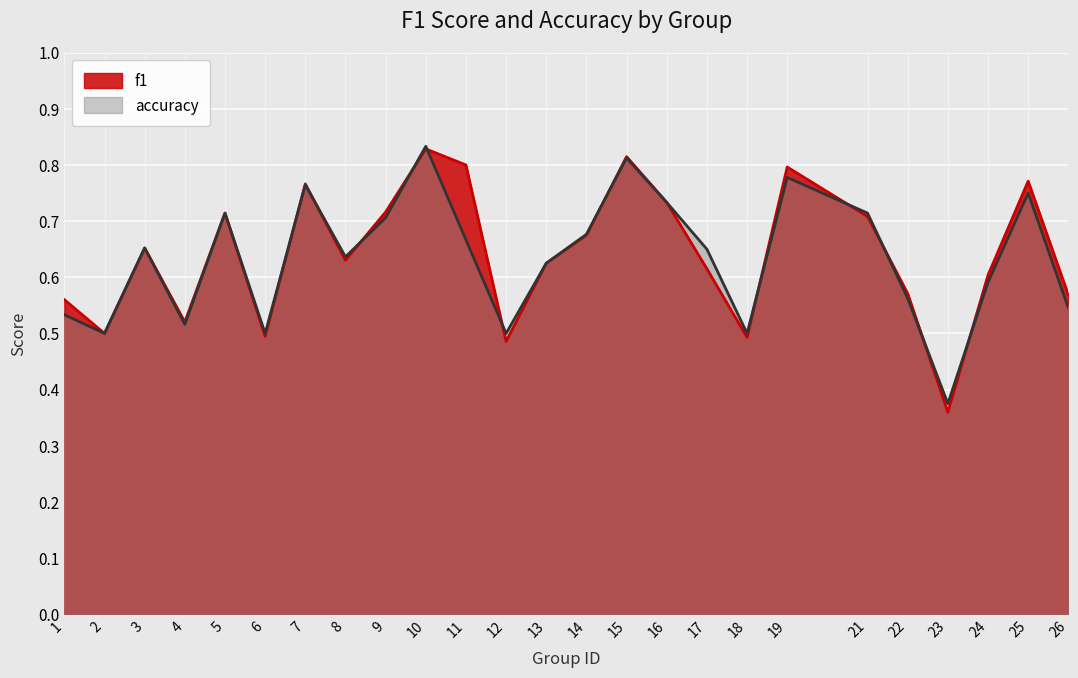

At which label is f1 closest to 0?

23